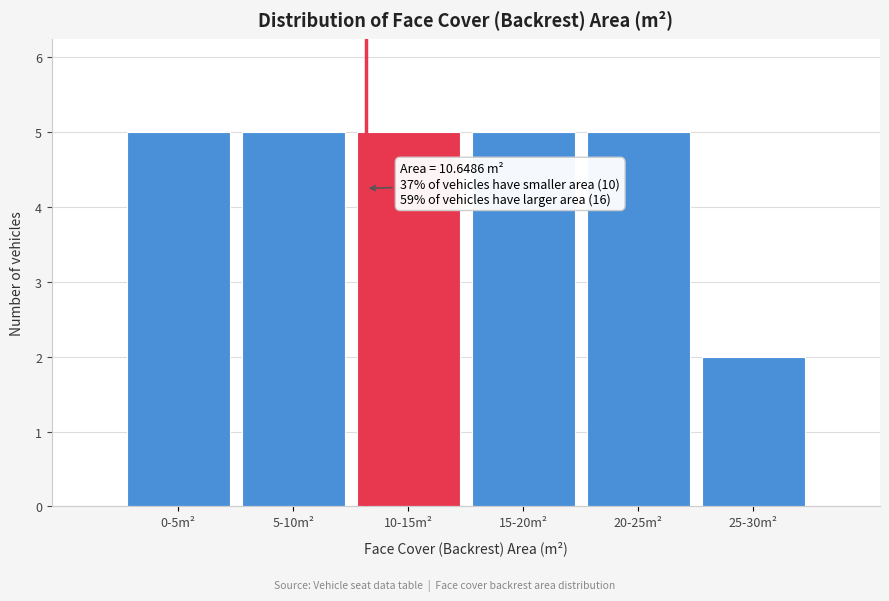

Reading right to left, extract all data points from this chart.

2	5	5	5	5	5